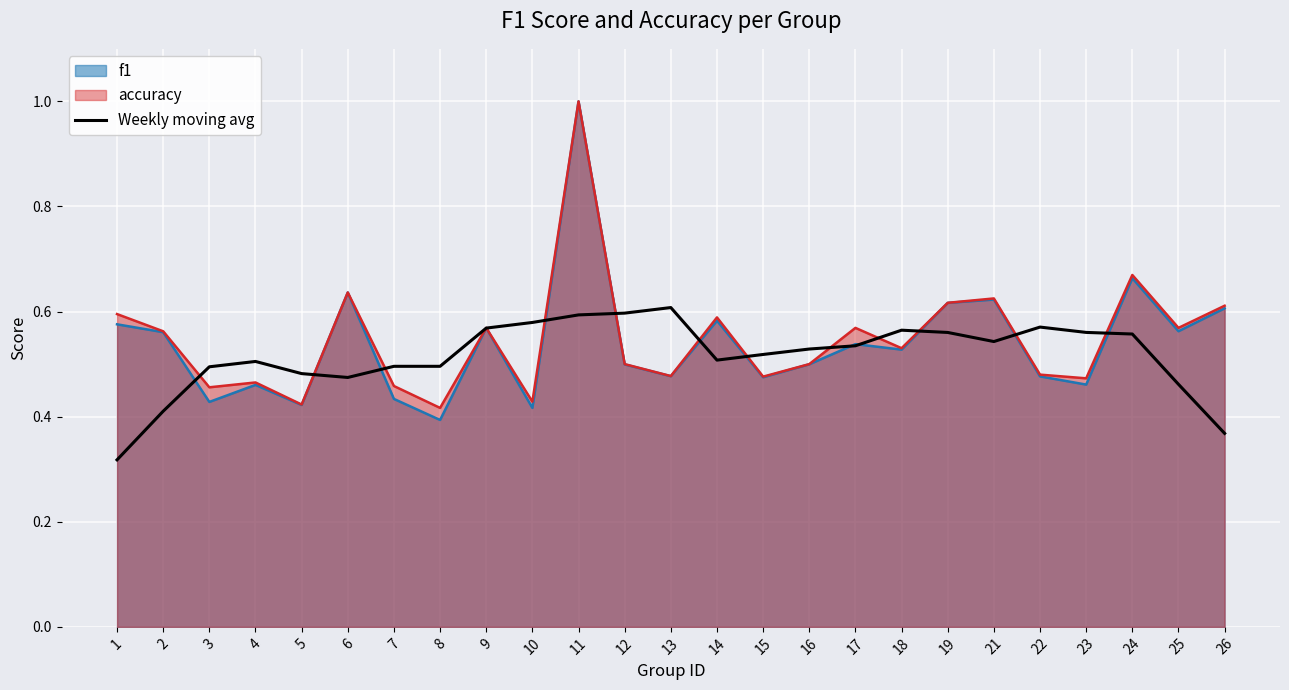

Reading left to right, extract all data points from this chart.

0.3	0.4	0.5	0.5	0.5	0.5	0.5	0.5	0.6	0.6	0.6	0.6	0.6	0.5	0.5	0.5	0.5	0.6	0.6	0.5	0.6	0.6	0.6	0.5	0.4